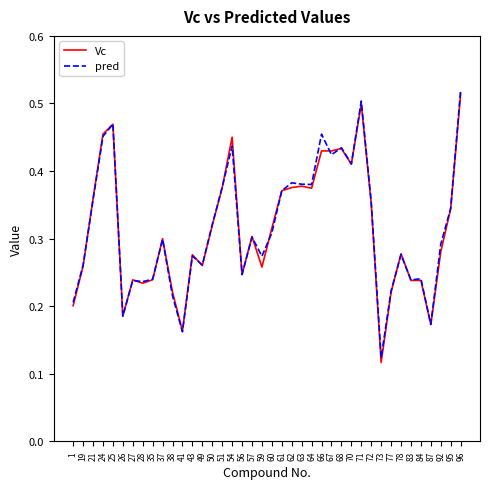

The pred series shows 0.3 at 95. True or false?

True